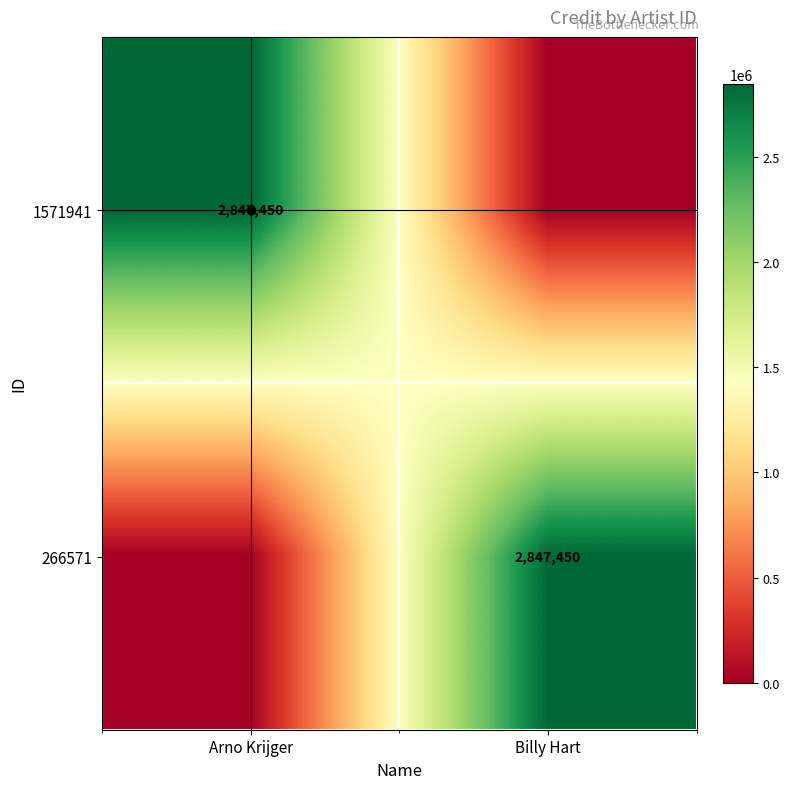

At which category is the sum across all series the highest?

Arno Krijger